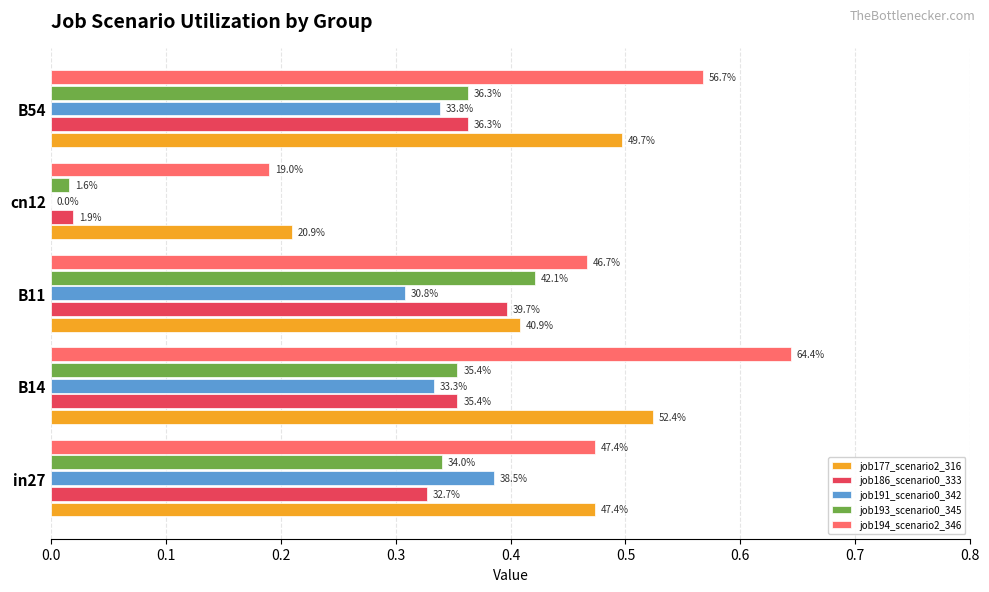

What is the value of the job186_scenario0_333 bar at the 1st from the left?

0.3